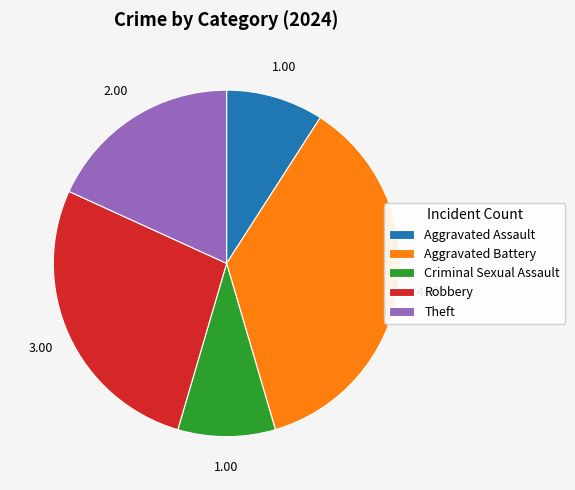

What is the largest slice in the pie chart?

Aggravated Battery